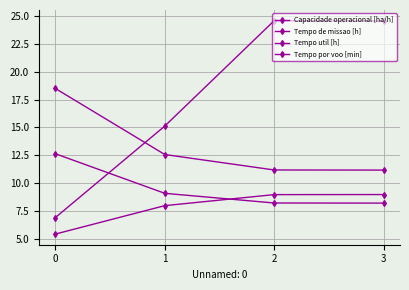

How many data points in Tempo por voo [min] are above 24?

2